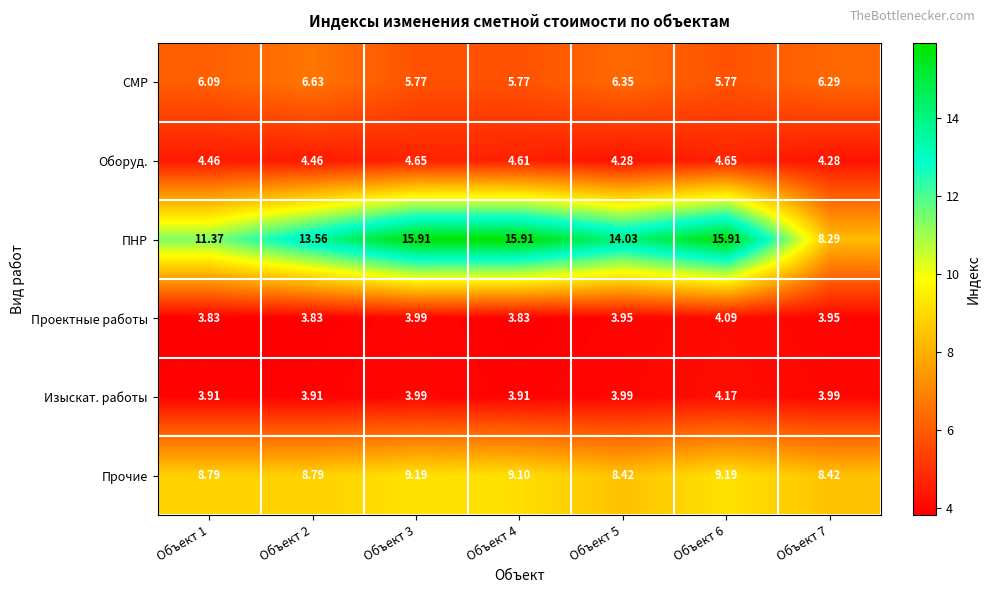

How many distinct data groups are displayed?

6